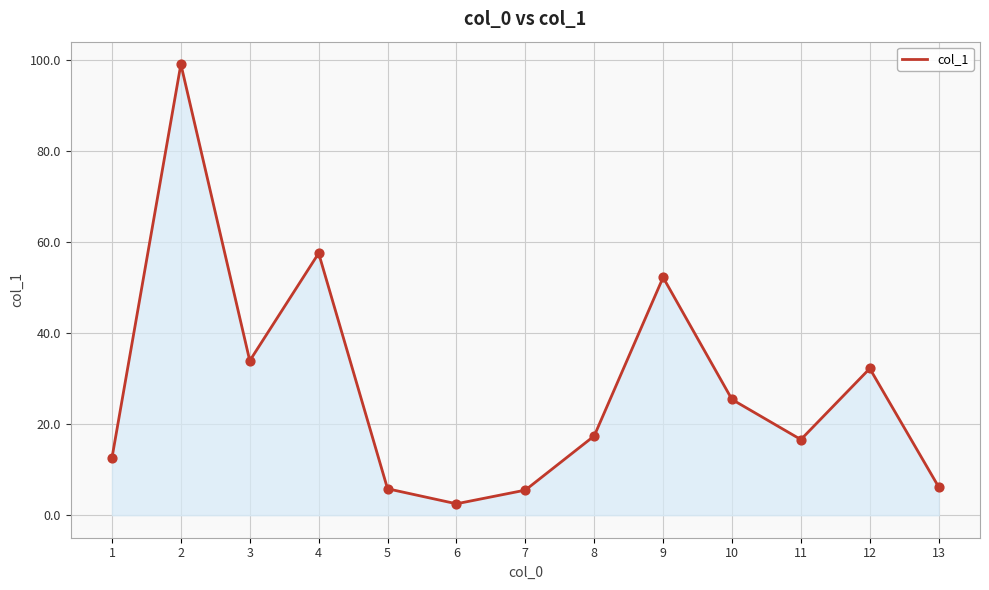

What is the ratio of the value at 4 to the value at 2?

0.6